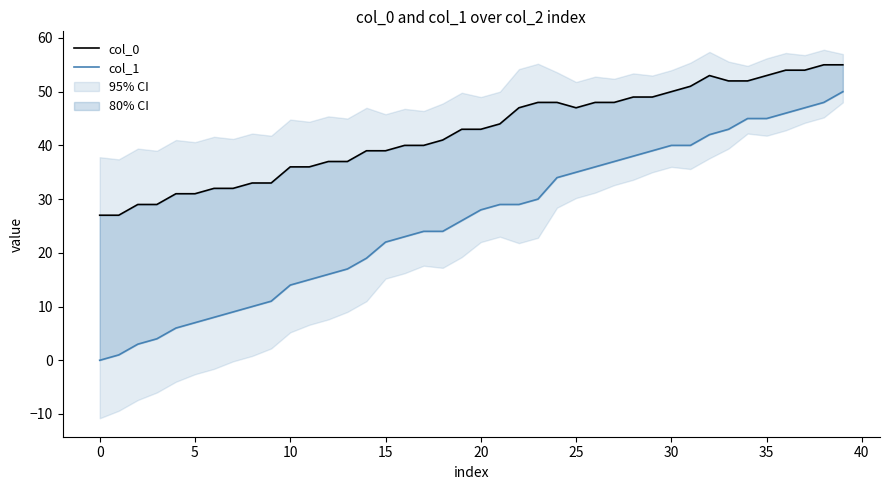

Reading right to left, transcribe all the data shown in this chart.

col_0: 55	55	54	54	53	52	52	53	51	50	49	49	48	48	47	48	48	47	44	43	43	41	40	40	39	39	37	37	36	36	33	33	32	32	31	31	29	29	27	27
col_1: 50	48	47	46	45	45	43	42	40	40	39	38	37	36	35	34	30	29	29	28	26	24	24	23	22	19	17	16	15	14	11	10	9	8	7	6	4	3	1	0